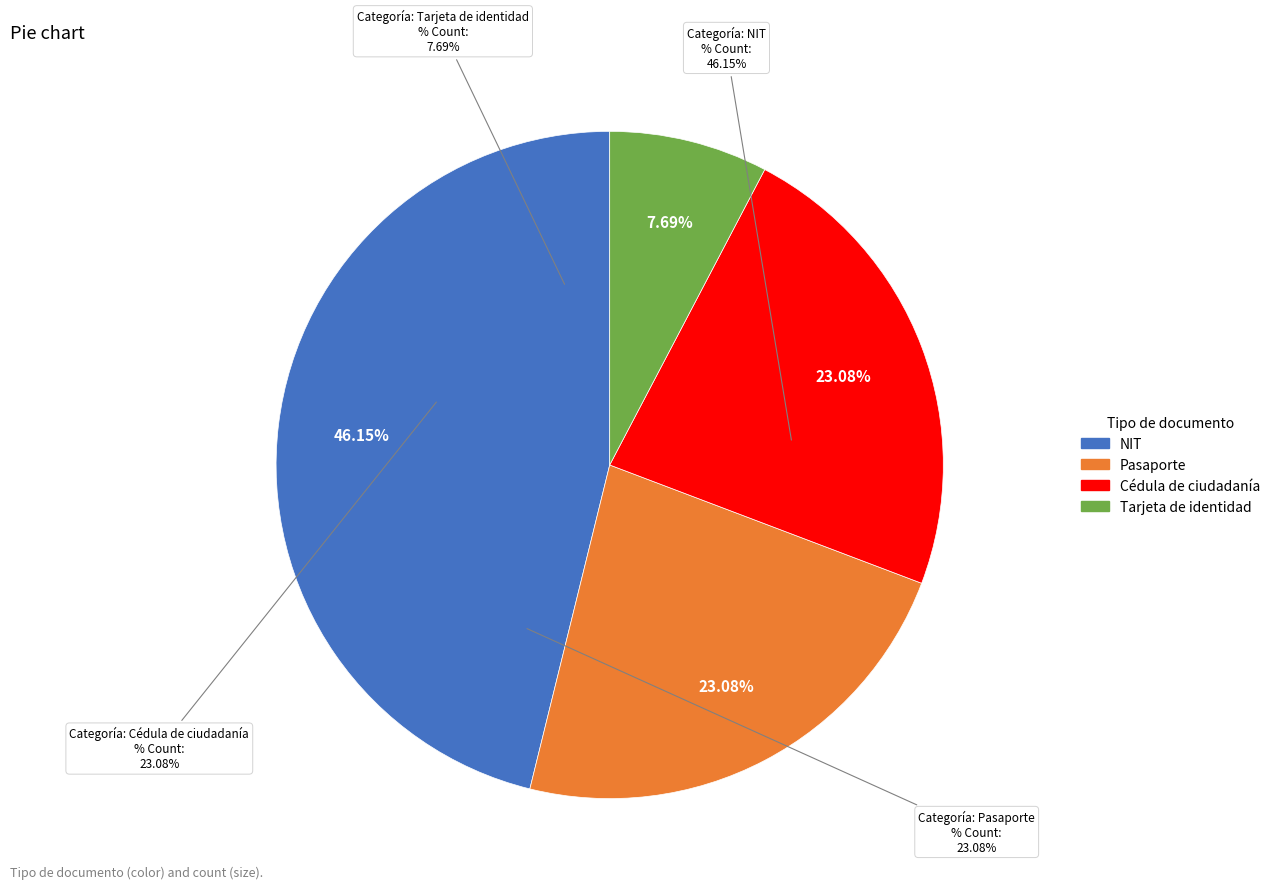

What is the change in value from Cédula de ciudadanía to Tarjeta de identidad?

-2